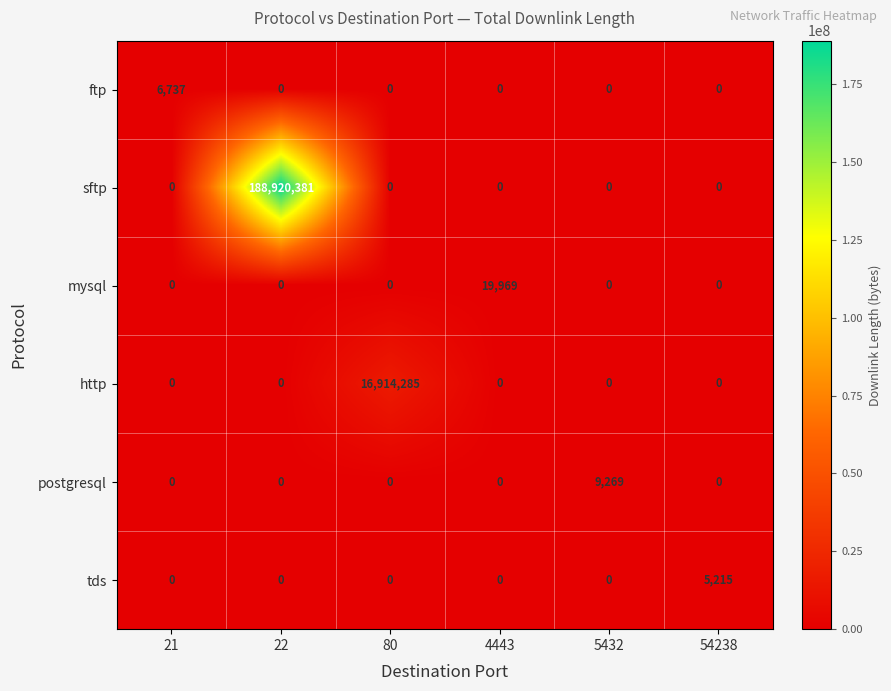

How many values in the postgresql series exceed 0?

1